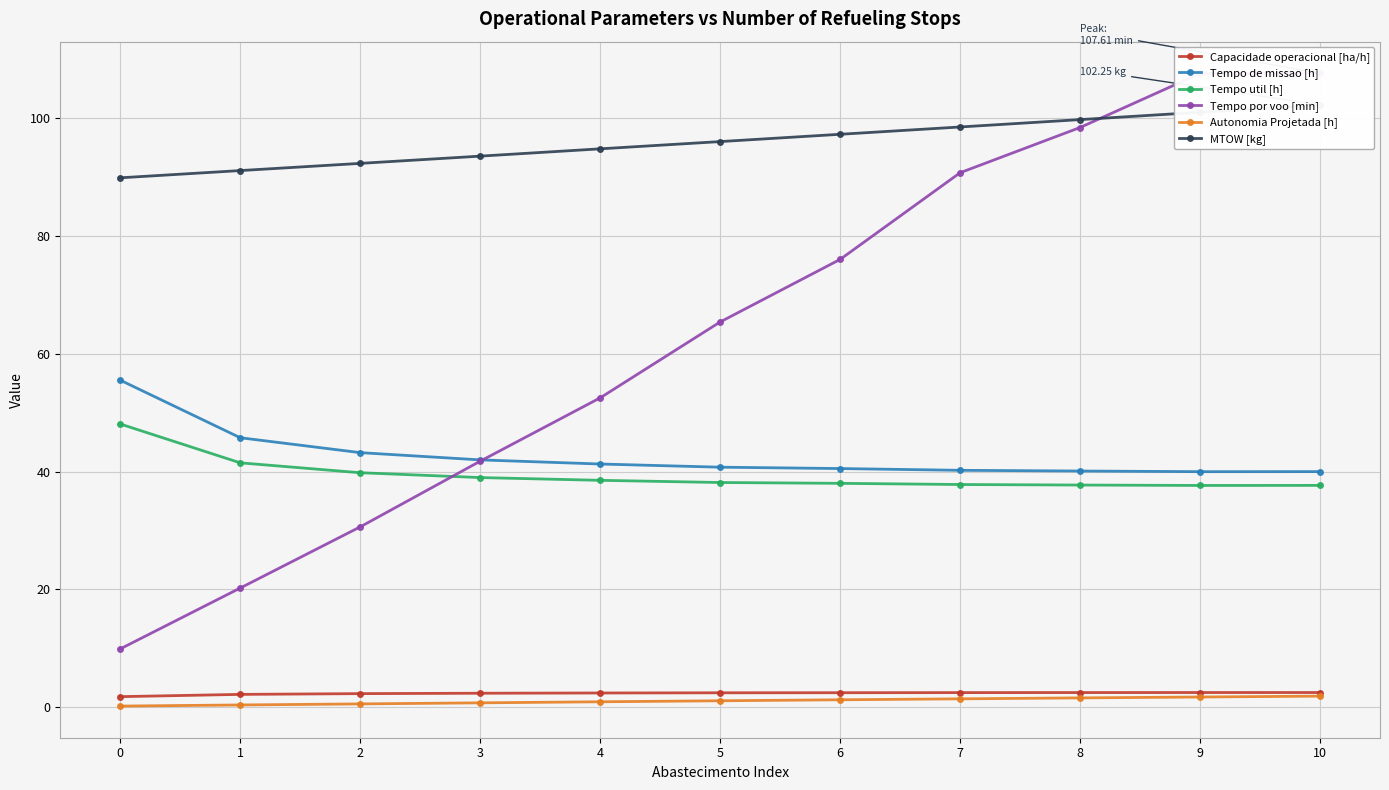

Rank the series by their maximum value, from highest to lowest.

Tempo por voo [min], MTOW [kg], Tempo de missao [h], Tempo util [h], Capacidade operacional [ha/h], Autonomia Projetada [h]